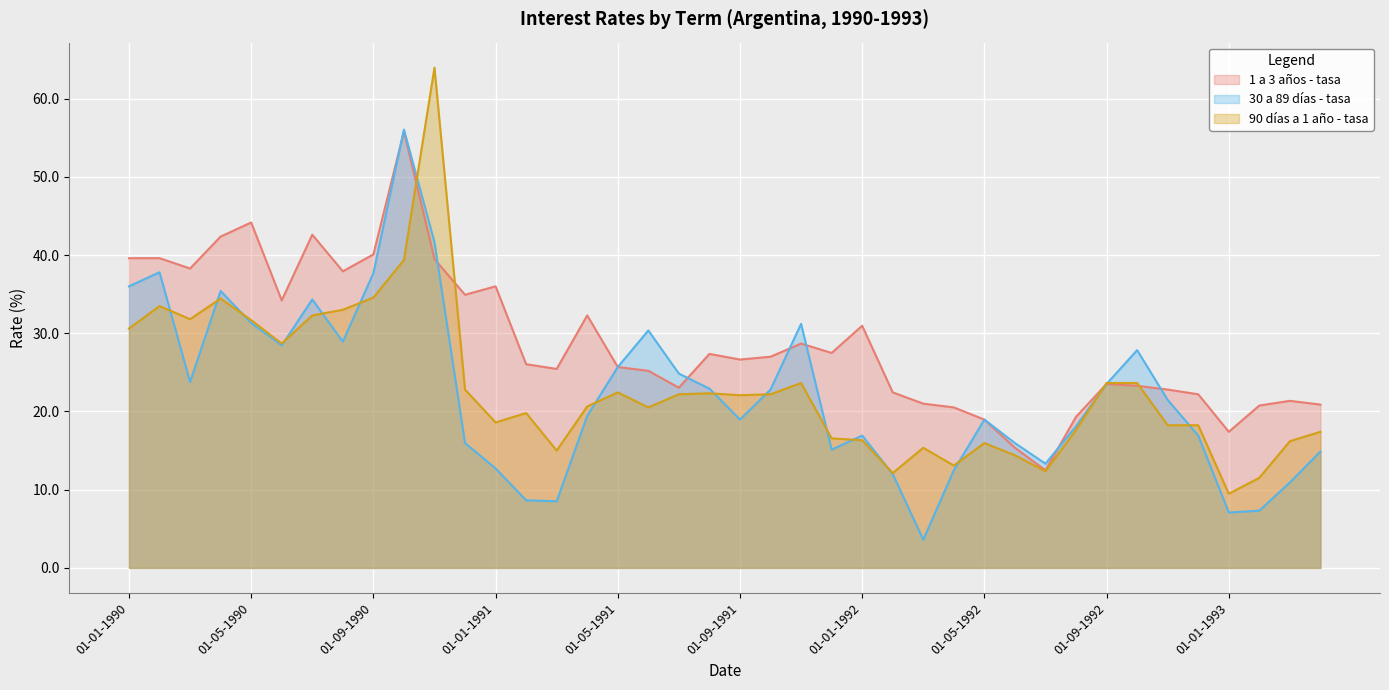

At how many categories does at least one series exceed 35?

11